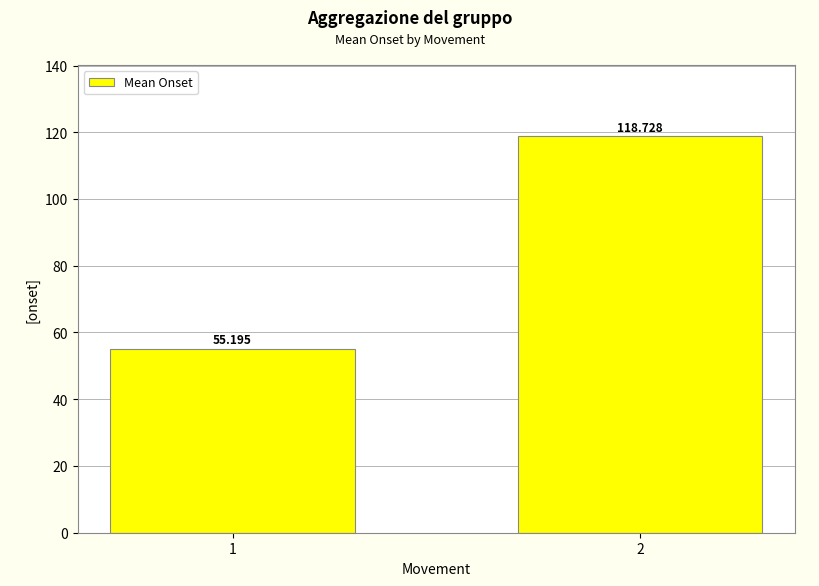

At which category does the chart reach its peak across all series?

2